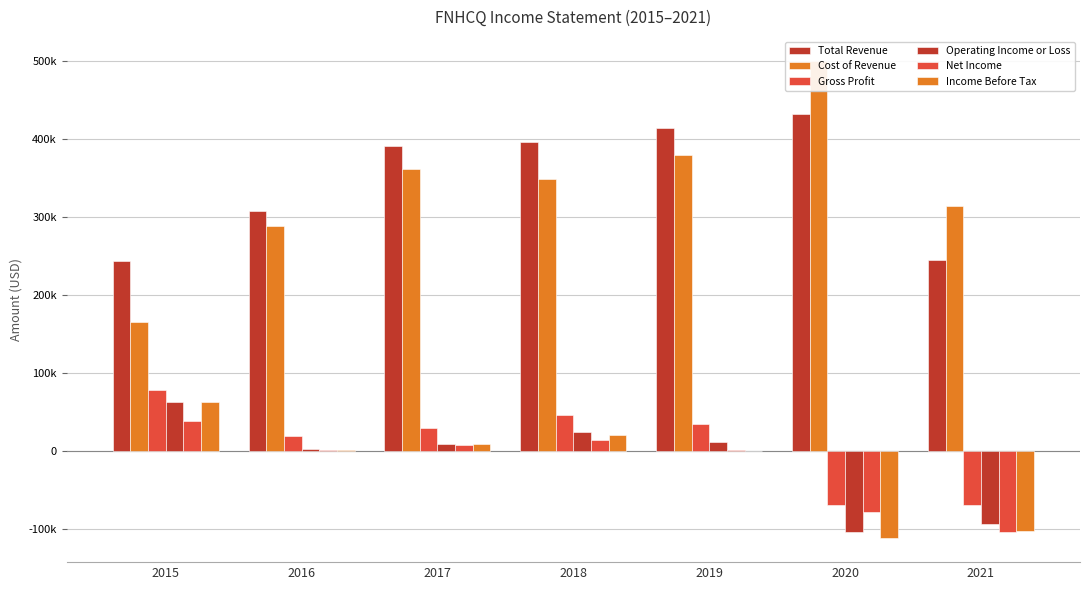

Which series has the widest spread of values?

Cost of Revenue